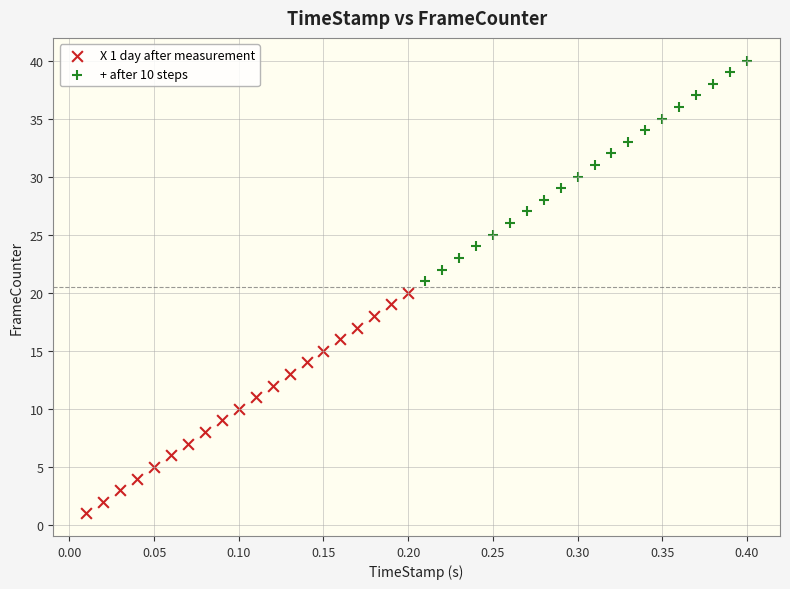

Which series contains the lowest Y value?

X 1 day after measurement